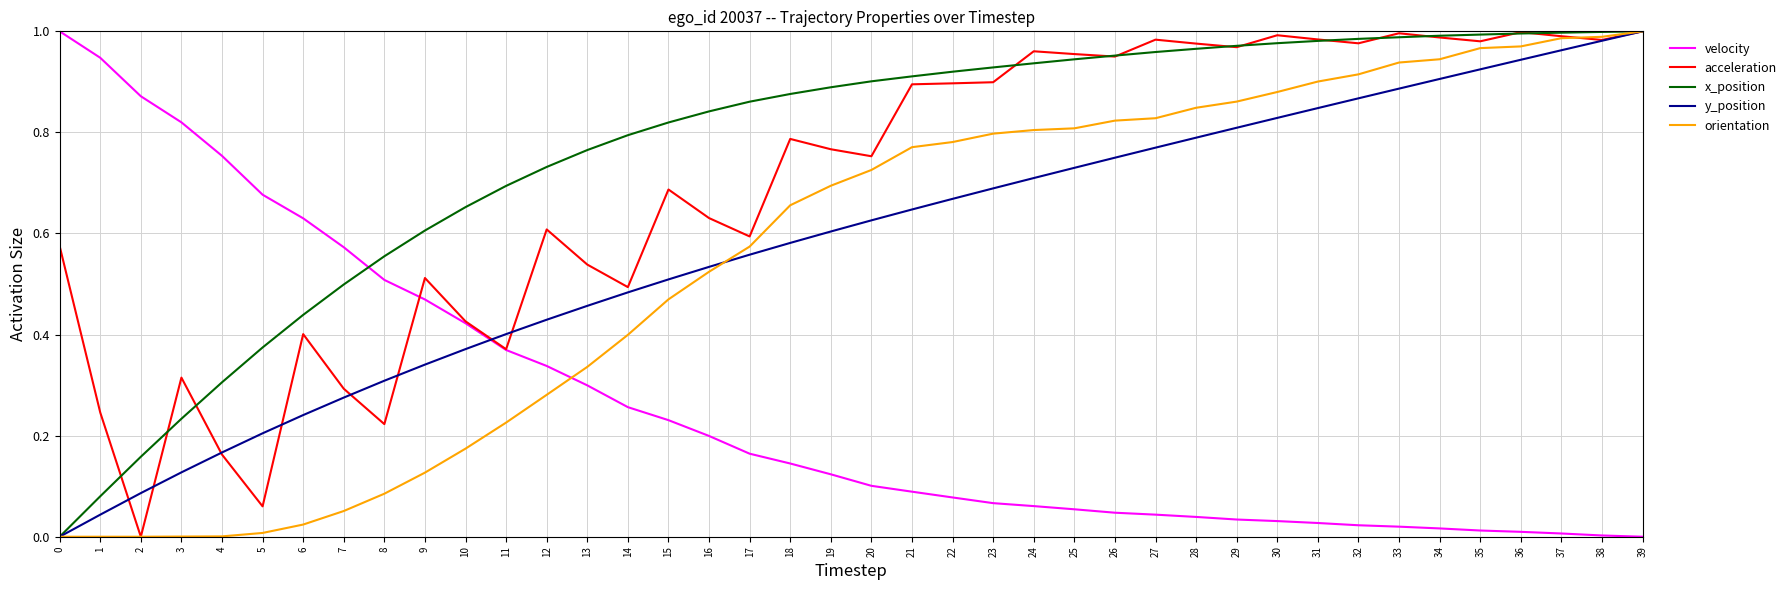

Between 7 and 29, which series saw the biggest shift?

orientation